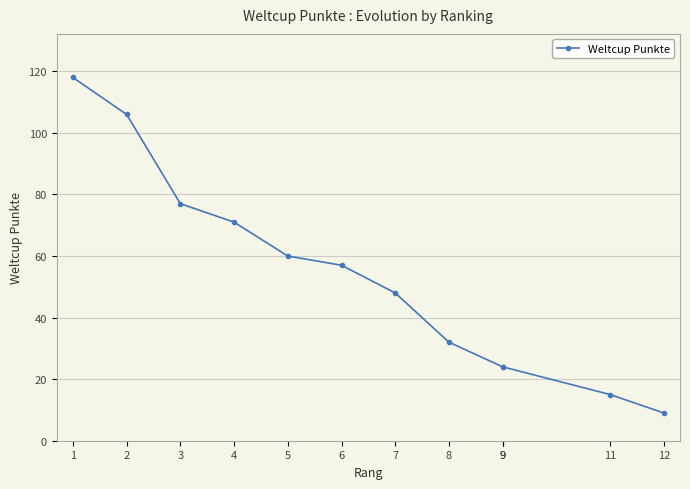

At which category does the chart reach its minimum across all series?

12